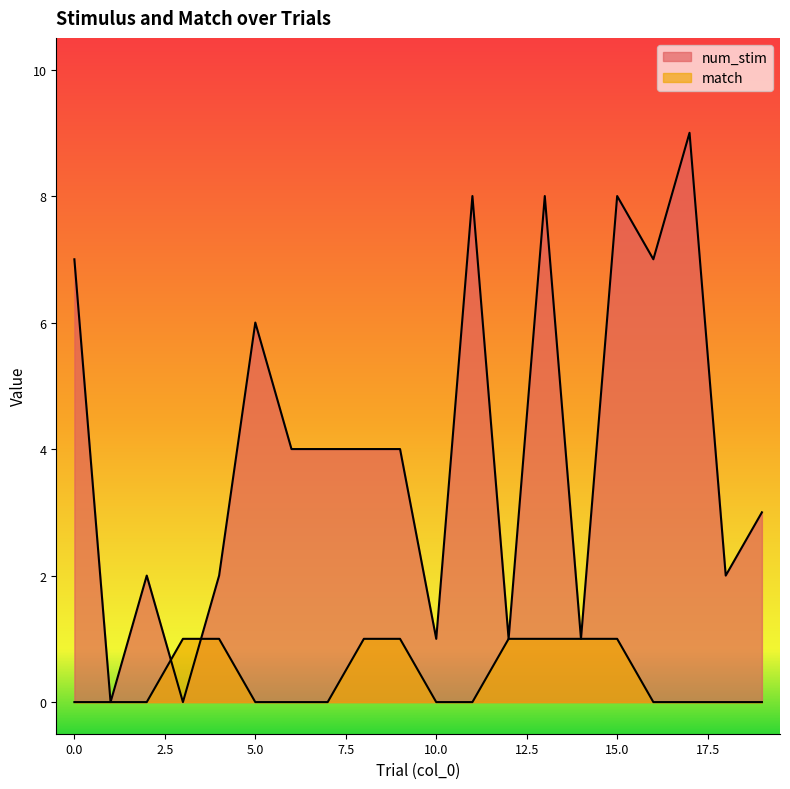

Reading right to left, extract all data points from this chart.

num_stim: 3	2	9	7	8	1	8	1	8	1	4	4	4	4	6	2	0	2	0	7
match: 0	0	0	0	1	1	1	1	0	0	1	1	0	0	0	1	1	0	0	0